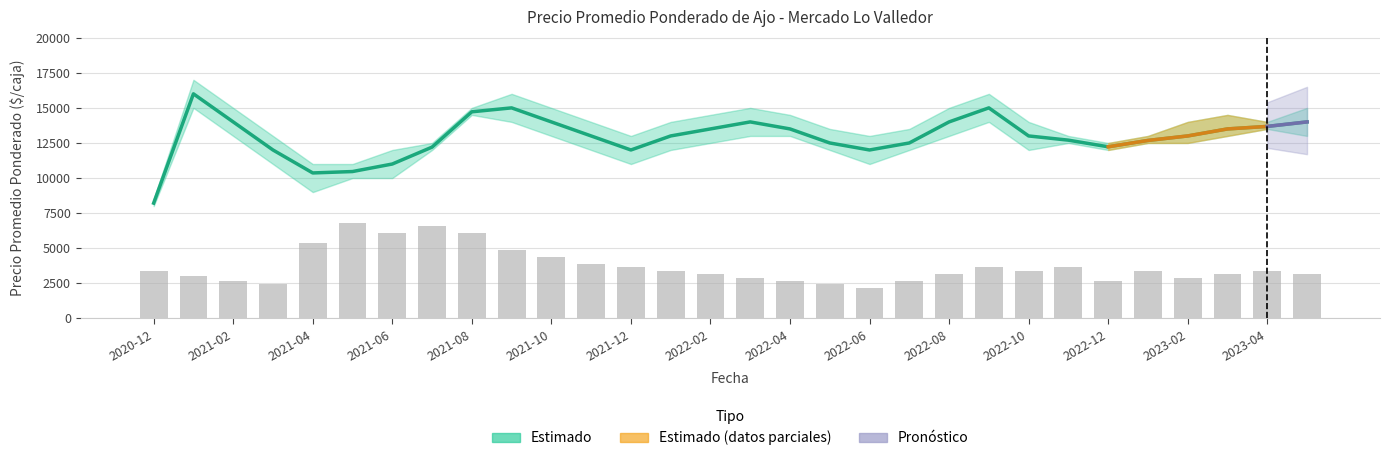

At how many categories does at least one series exceed 13375?

13